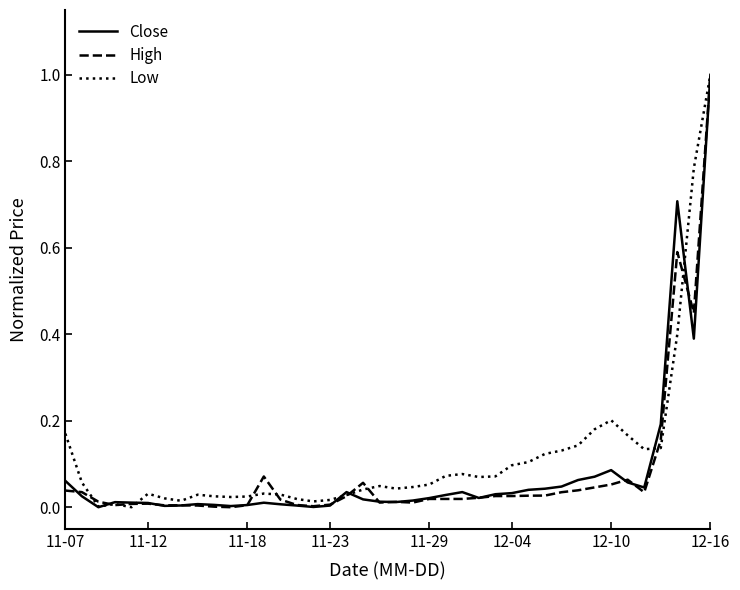

What is the maximum value for Low?

1.0